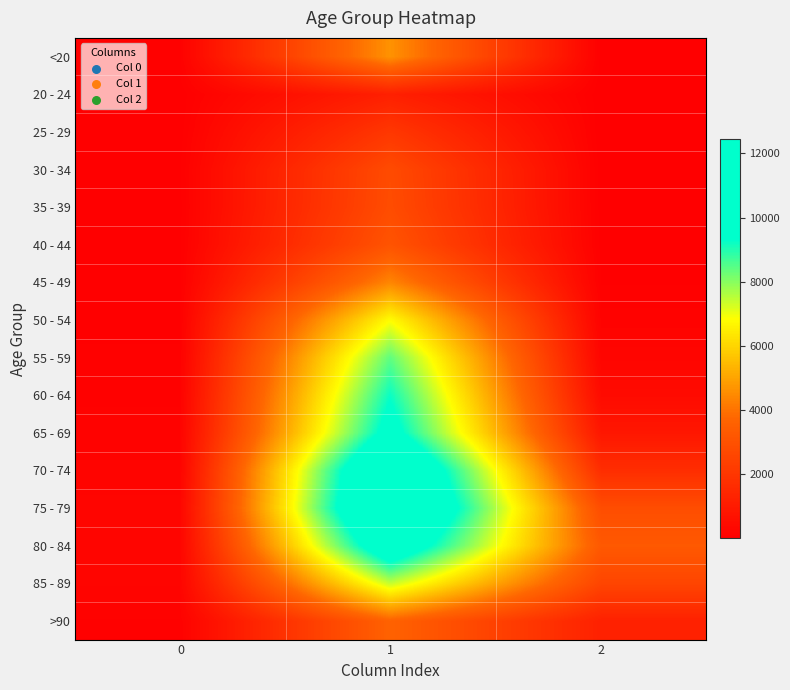

Reading left to right, extract all data points from this chart.

<20: 0=77	1=4641	2=18
20 - 24: 0=5	1=1191	2=4
25 - 29: 0=14	1=2038	2=3
30 - 34: 0=27	1=2765	2=17
35 - 39: 0=17	1=2814	2=18
40 - 44: 0=20	1=3078	2=24
45 - 49: 0=23	1=4396	2=47
50 - 54: 0=39	1=6803	2=126
55 - 59: 0=59	1=8400	2=227
60 - 64: 0=84	1=9236	2=426
65 - 69: 0=137	1=9883	2=850
70 - 74: 0=153	1=12018	2=1690
75 - 79: 0=220	1=12434	2=2848
80 - 84: 0=209	1=10764	2=3273
85 - 89: 0=206	1=7417	2=2548
>90: 0=93	1=3604	2=1224